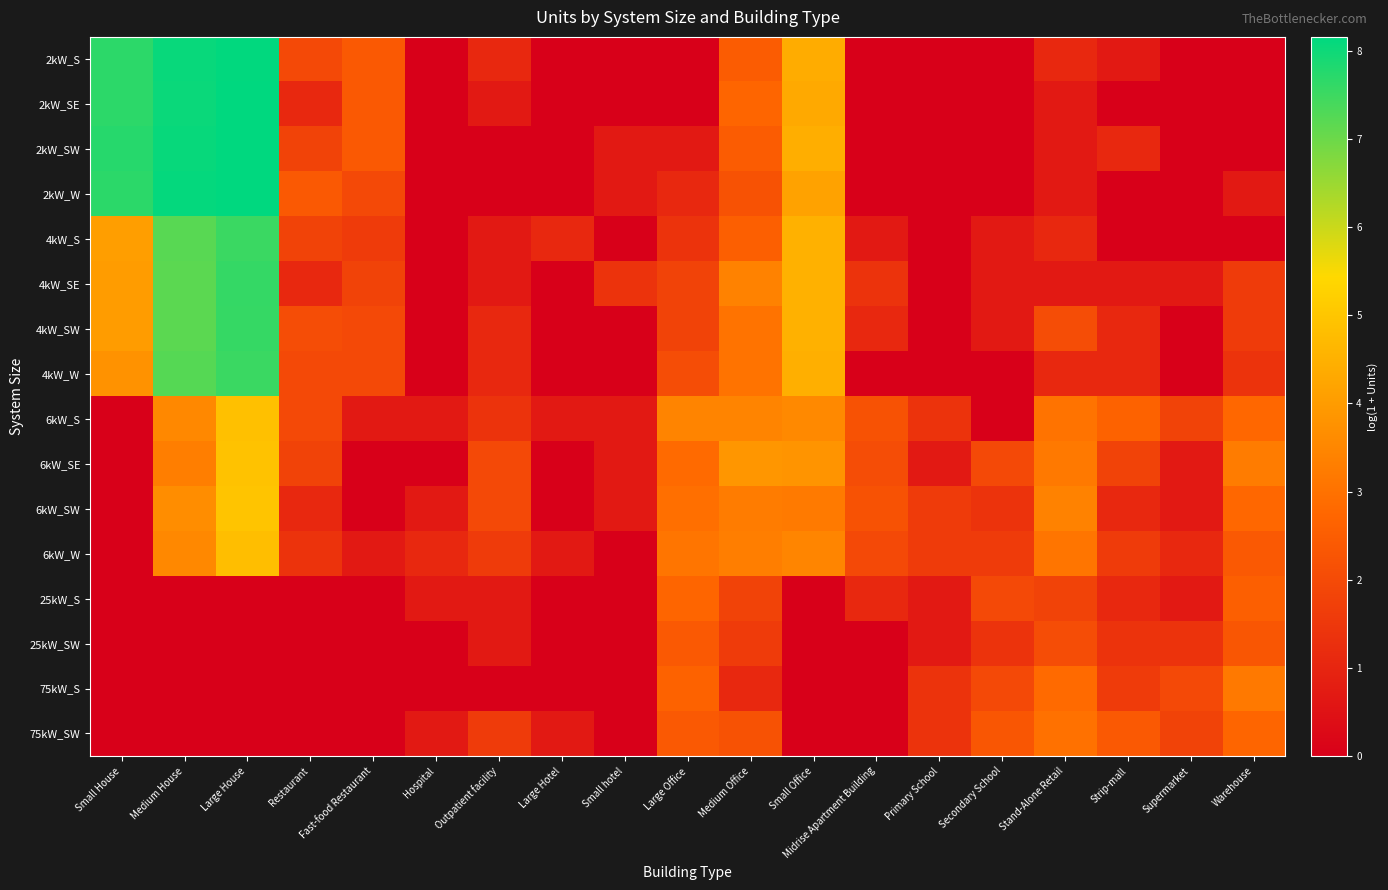

List the series in order of their peak value, highest first.

2kW_SW, 2kW_W, 2kW_SE, 2kW_S, 4kW_SE, 4kW_SW, 4kW_S, 4kW_W, 6kW_SW, 6kW_SE, 6kW_S, 6kW_W, 75kW_S, 75kW_SW, 25kW_S, 25kW_SW